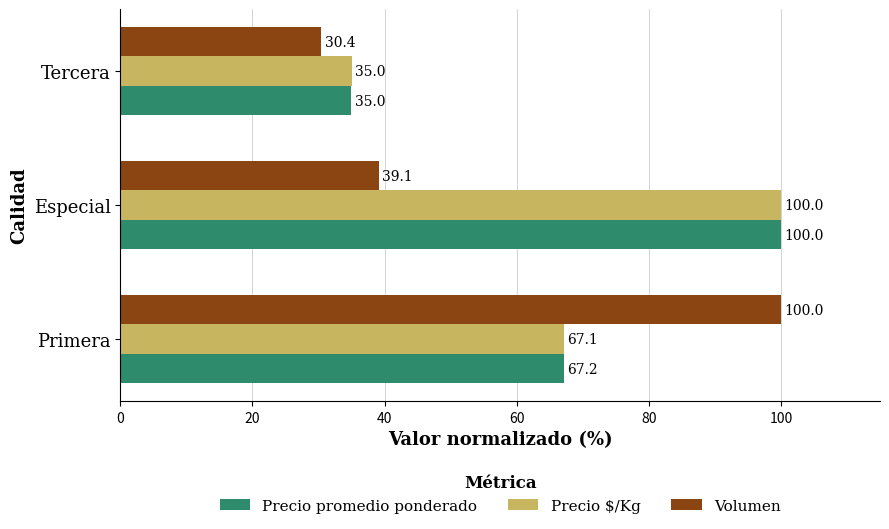

True or false: Precio $/Kg has a value of 100.0 at Especial.

True